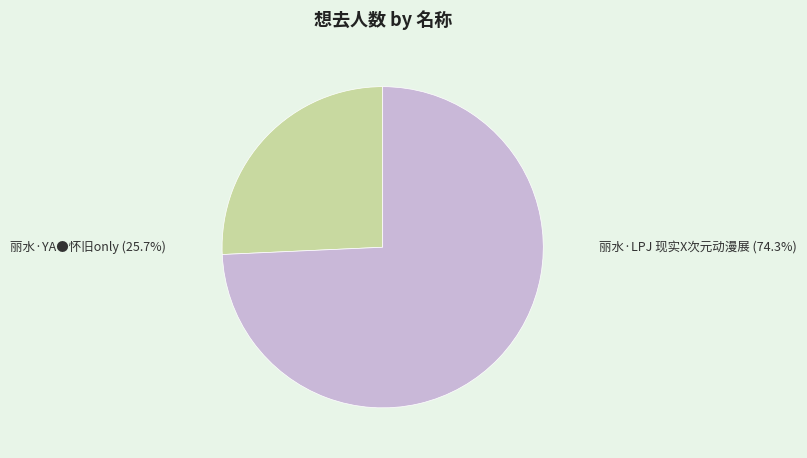

True or false: 丽水·YA●怀旧only accounts for 36% of the total.

False